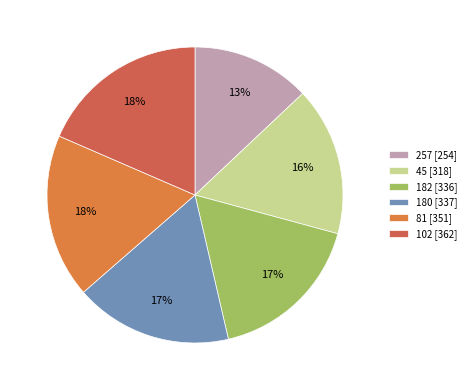

How many segments does this pie chart have?

6